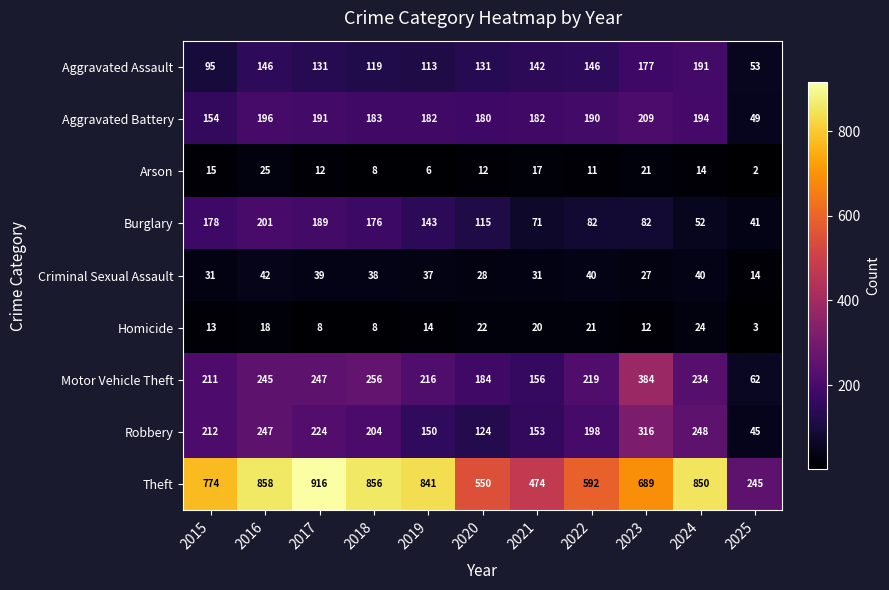

At which label does Criminal Sexual Assault first exceed 37?

2016